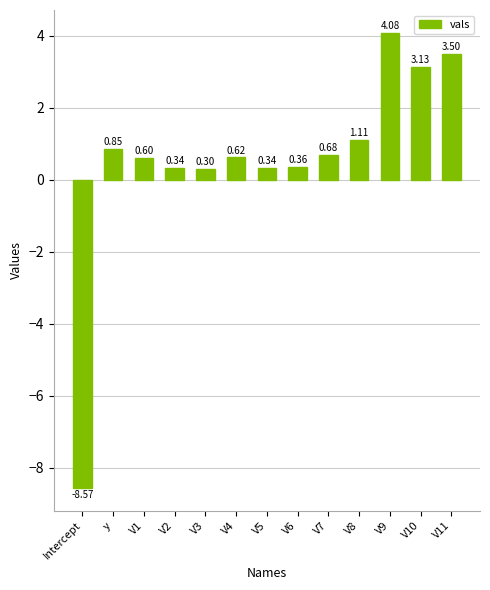

What is the difference between the second highest and minimum values?

12.1